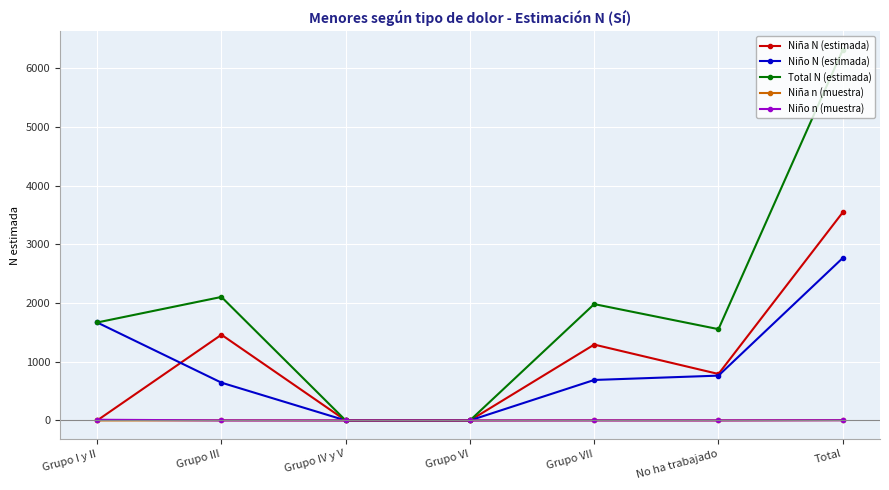

What is the label of the 1st point from the left?

Grupo I y II